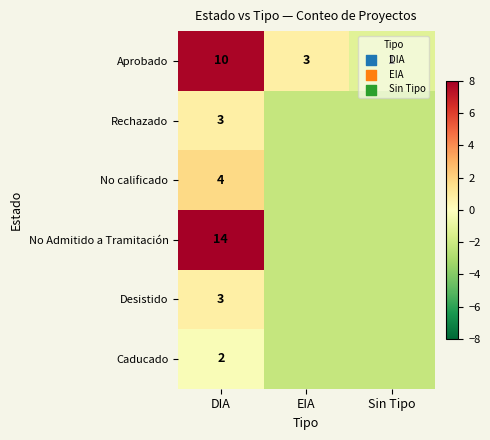

At which label is Aprobado closest to 5?

EIA